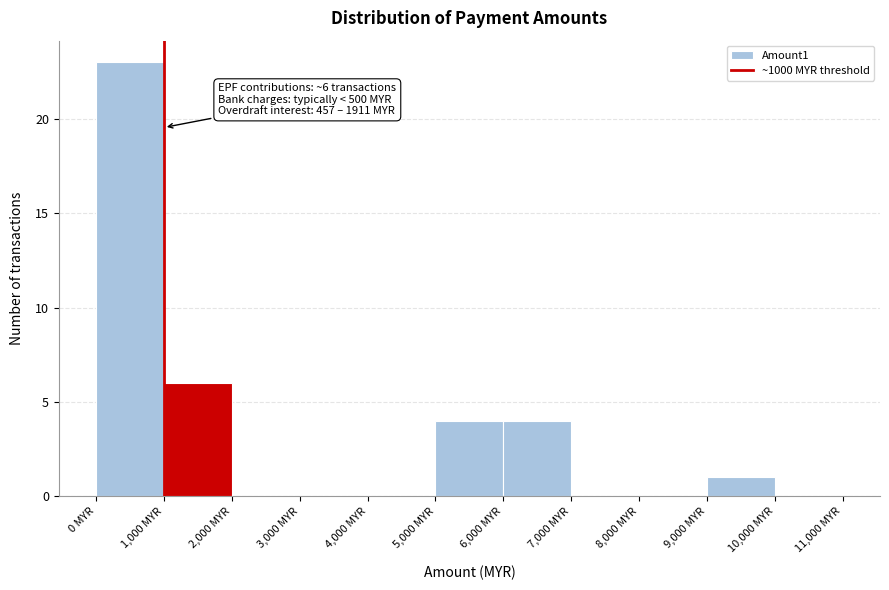

Which range on the x-axis has the tallest bar?

0 to 1000